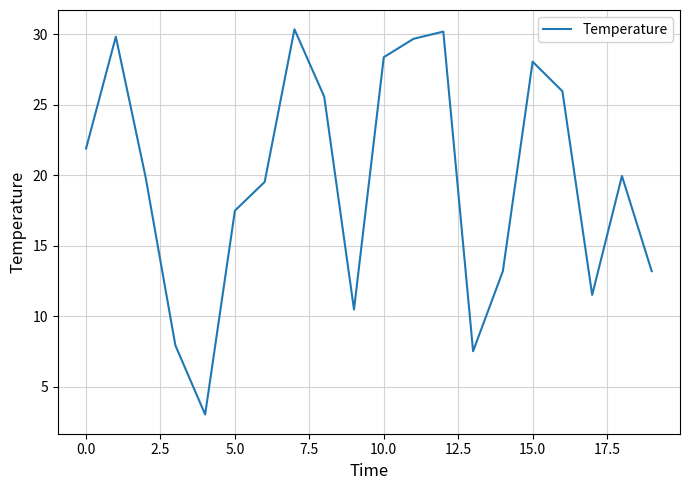

What is the greatest value displayed?

30.4